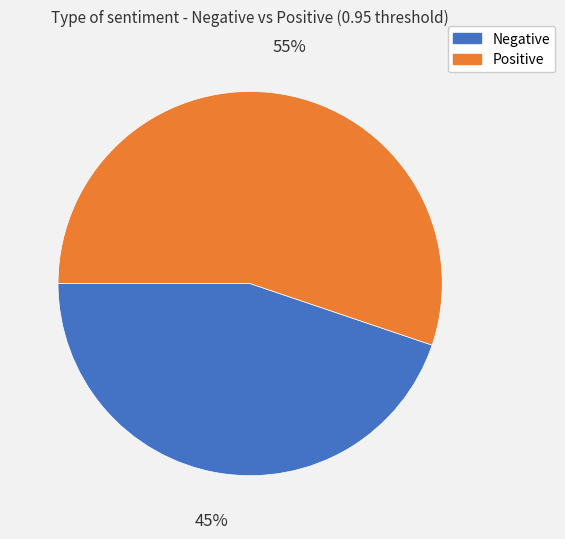

To the nearest percent, what is the average slice percentage?

50%